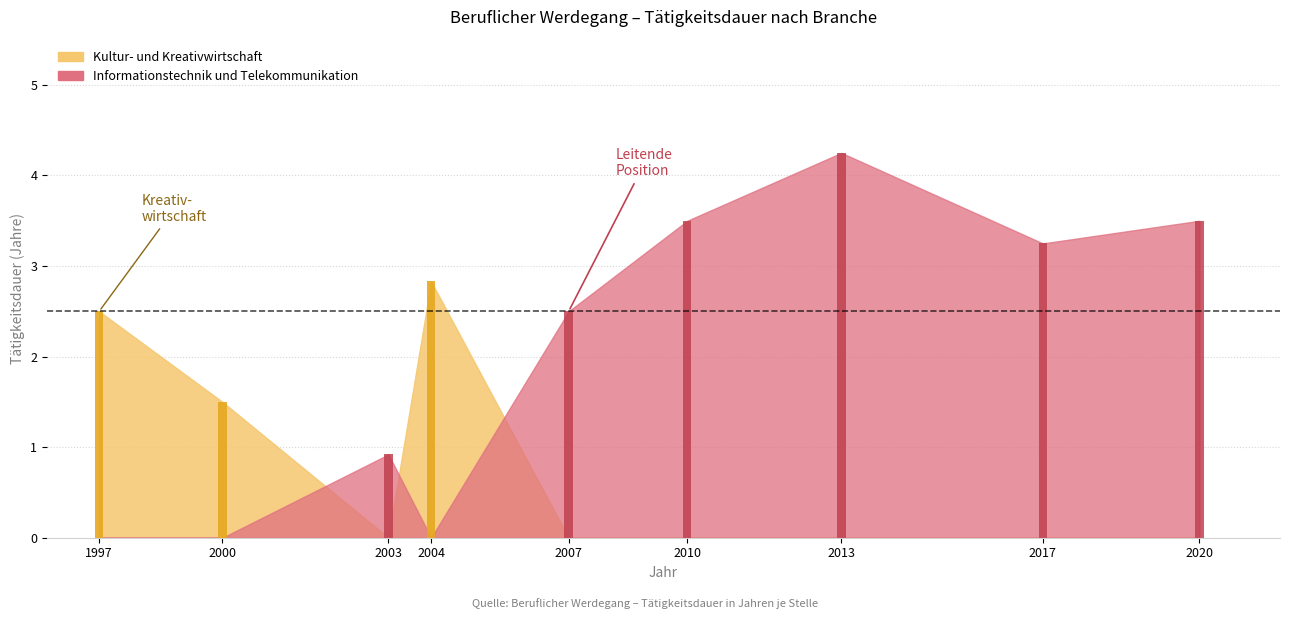

What is the spread (max minus min) of values at 1997?

2.5